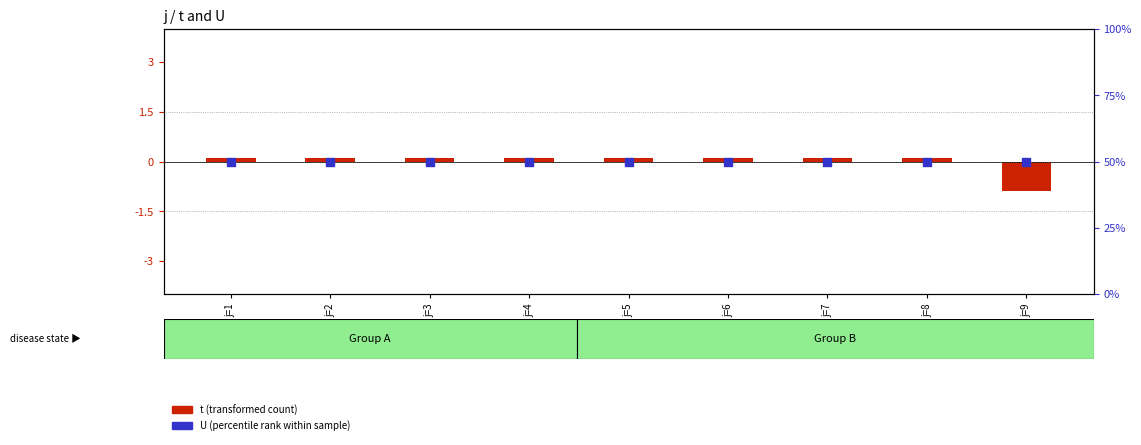

What are all the series names shown in the legend?

t (transformed count), U (percentile rank within sample)